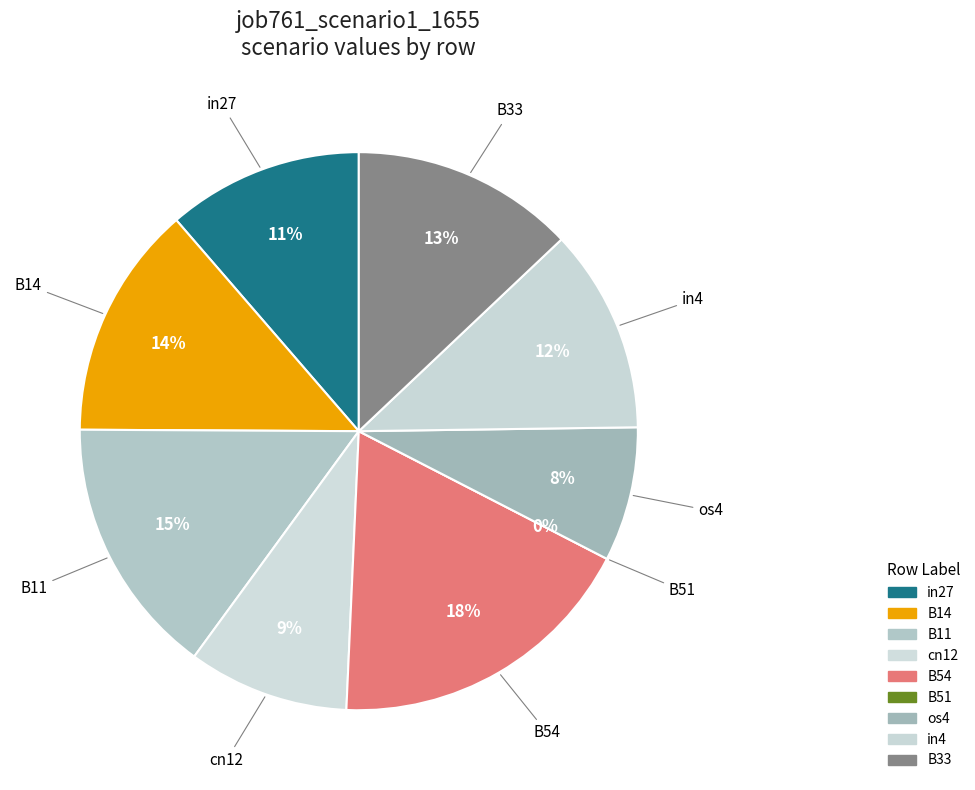

To the nearest percent, what is the combined percentage of B11 and os4?

23%